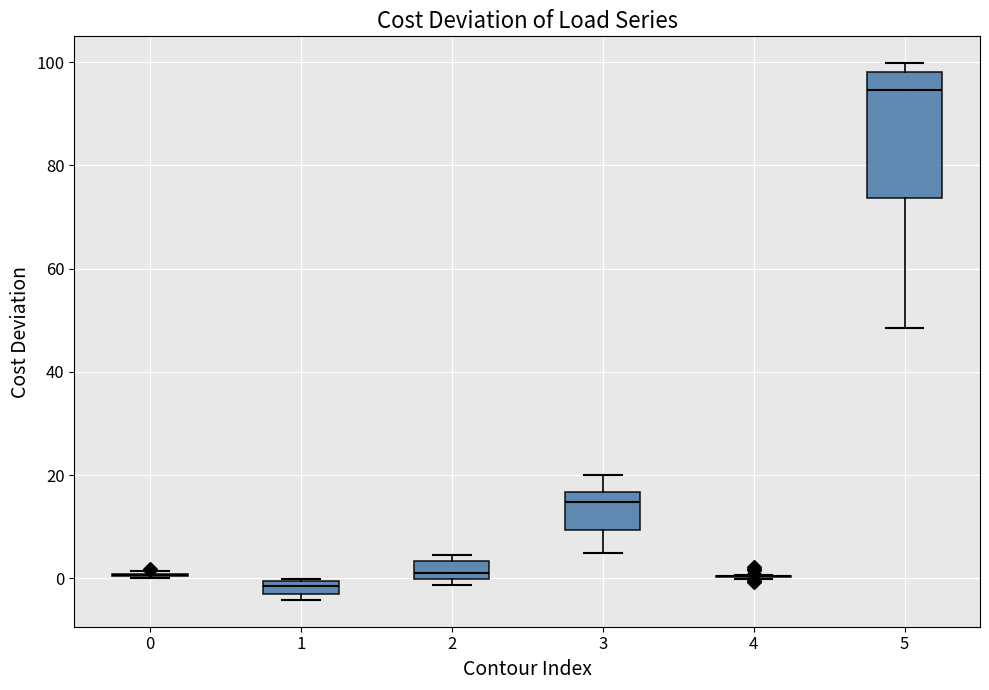

Which box is the tallest, from its lower edge to its upper edge?

5